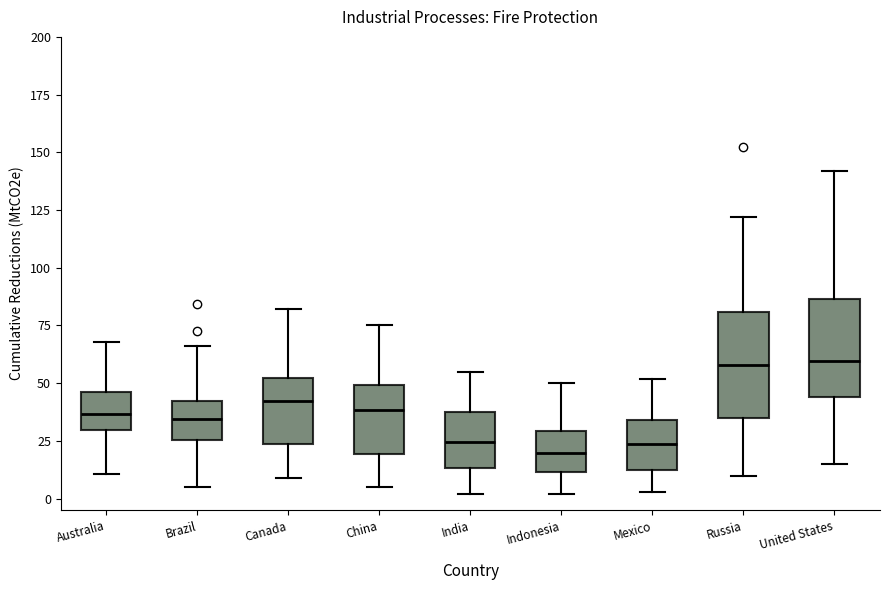

Reading left to right, transcribe this box plot: for each box, give where its median line is, the range the box spans, and where its two whiskers end, as read against the y-axis. The values are not printed on the chart, so give them approximately, as read against the axis.

Australia: median 35, box 30 to 45, whiskers 10 to 70
Brazil: median 35, box 25 to 40, whiskers 5 to 65
Canada: median 40, box 25 to 50, whiskers 10 to 80
China: median 40, box 20 to 50, whiskers 5 to 75
India: median 25, box 15 to 35, whiskers 0 to 55
Indonesia: median 20, box 10 to 30, whiskers 0 to 50
Mexico: median 25, box 10 to 35, whiskers 5 to 50
Russia: median 60, box 35 to 80, whiskers 10 to 120
United States: median 60, box 45 to 85, whiskers 15 to 140